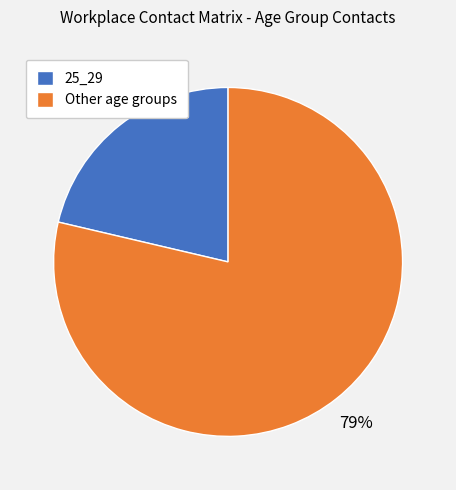

Which category has the biggest portion of the pie?

Other age groups